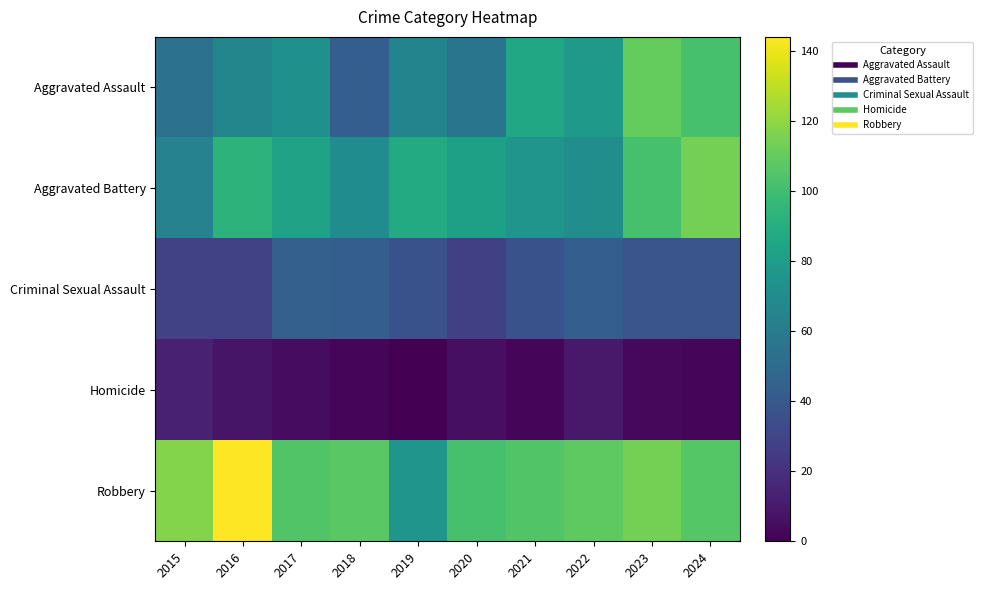

Which series has the widest spread of values?

Robbery